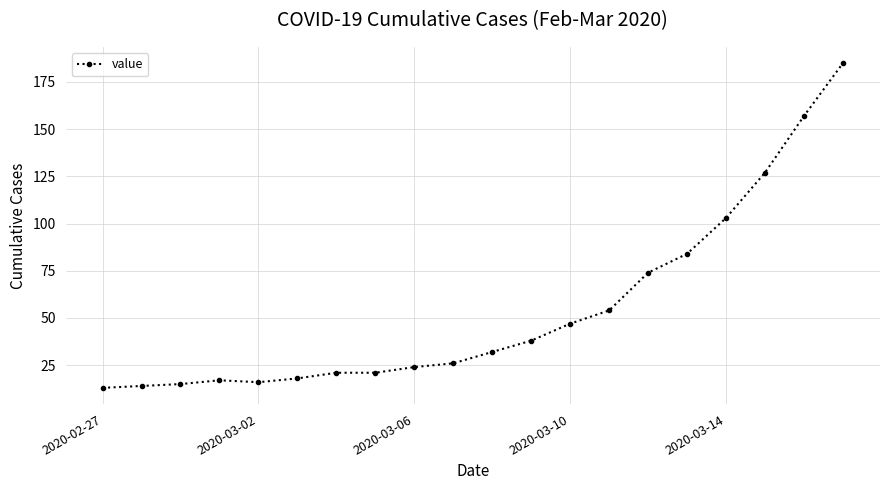

Reading left to right, list all the values displayed in this chart.

13	14	15	17	16	18	21	21	24	26	32	38	47	54	74	84	103	127	157	185